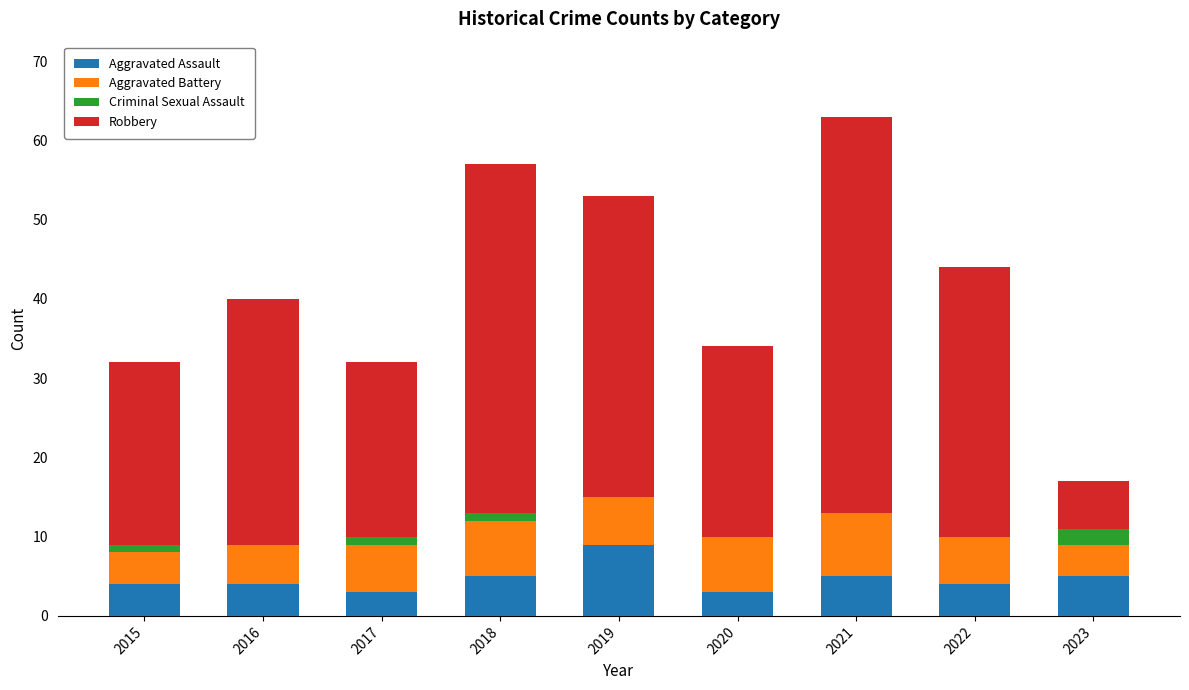

Which category has the highest value in the Aggravated Assault series?

2019